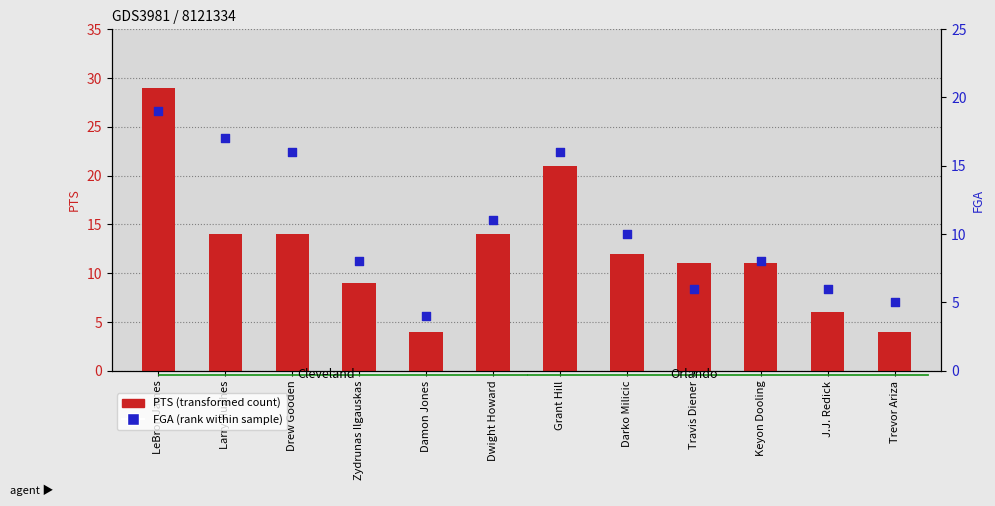

Which series has the largest total across all categories?

PTS